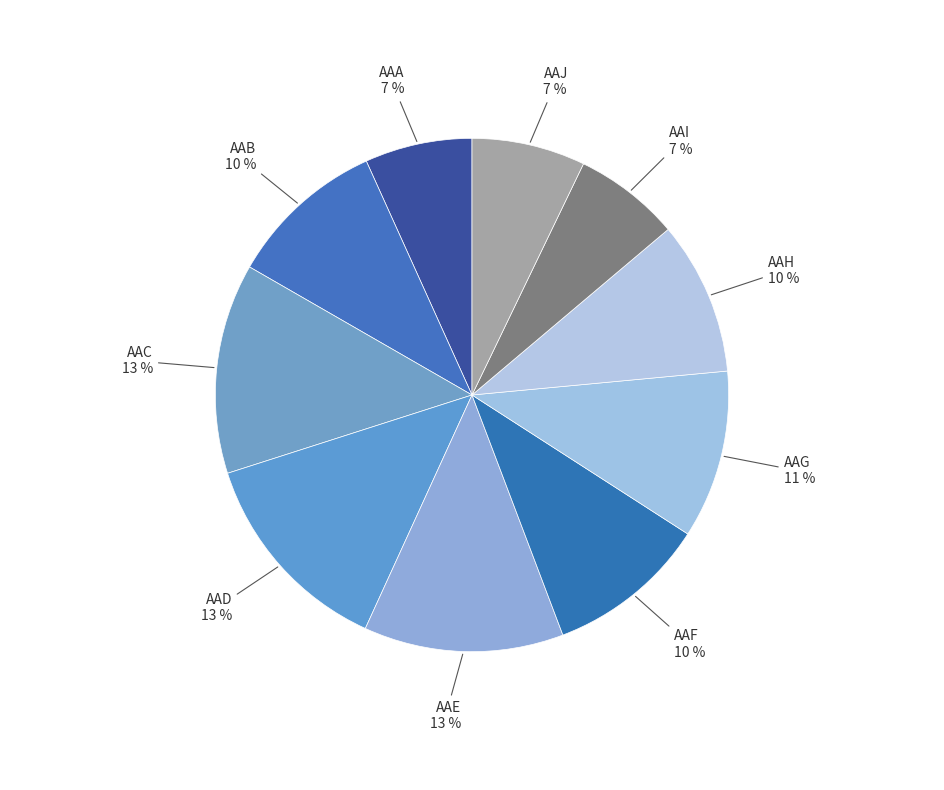

How many slices are in this pie chart?

10